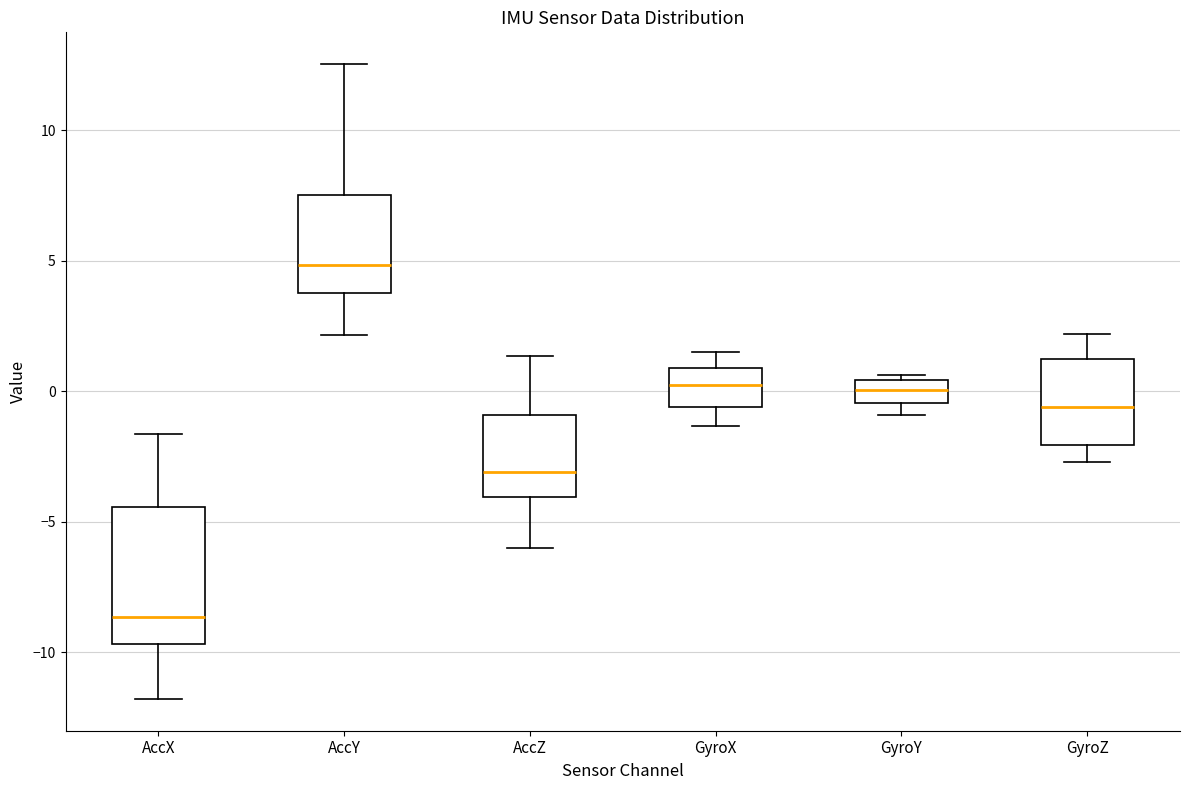

Reading left to right, read every box against the y-axis: the position of its median line, the range the box covers, and the ends of its whiskers. The values are not printed on the chart, so give them approximately, as read against the axis.

AccX: median -8.5, box -9.5 to -4.5, whiskers -12.0 to -1.5
AccY: median 5.0, box 4.0 to 7.5, whiskers 2.0 to 12.5
AccZ: median -3.0, box -4.0 to -1.0, whiskers -6.0 to 1.5
GyroX: median 0.0, box -0.5 to 1.0, whiskers -1.5 to 1.5
GyroY: median 0.0, box -0.5 to 0.5, whiskers -1.0 to 0.5 (just above the box's upper edge)
GyroZ: median -0.5, box -2.0 to 1.5, whiskers -2.5 to 2.0